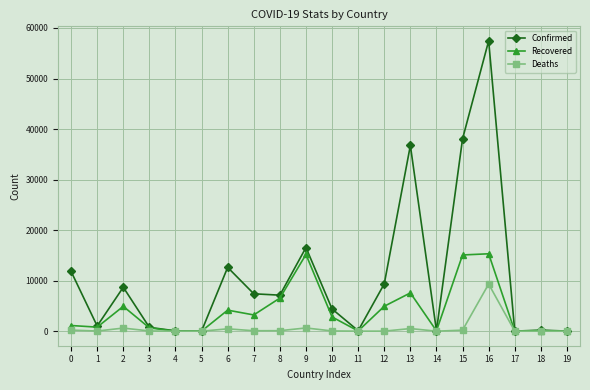

What is the greatest value displayed?

57455